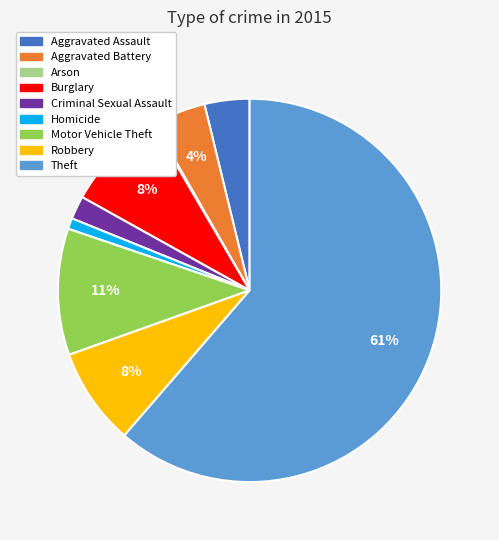

Which slice represents more than half of the pie?

Theft